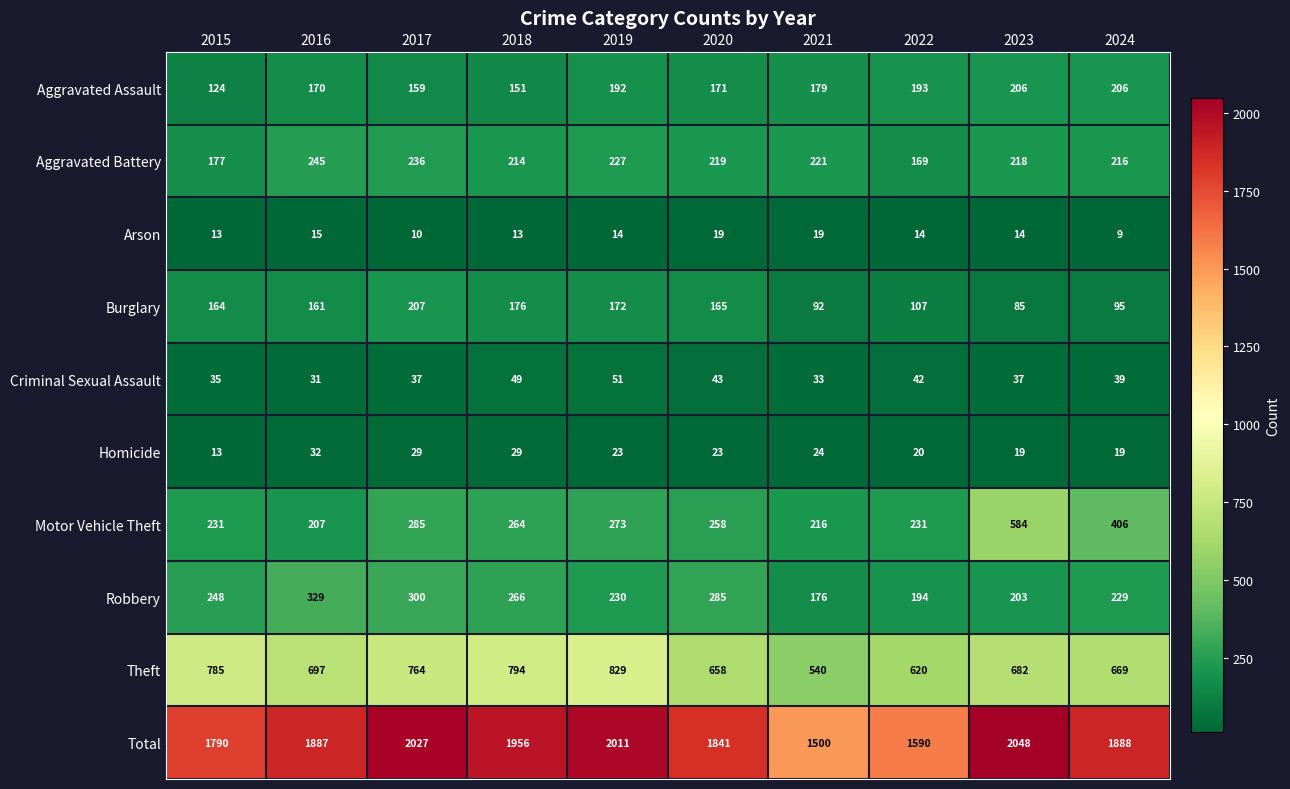

True or false: Total has a value of 2934 at 2024.

False